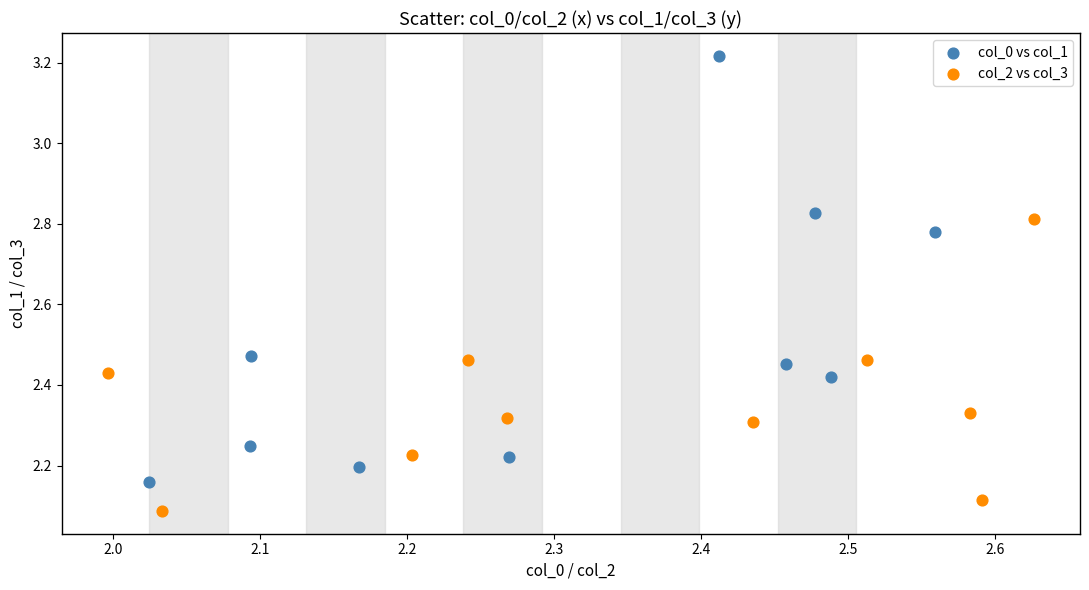

Which series has the largest Y range (max minus min)?

col_0 vs col_1